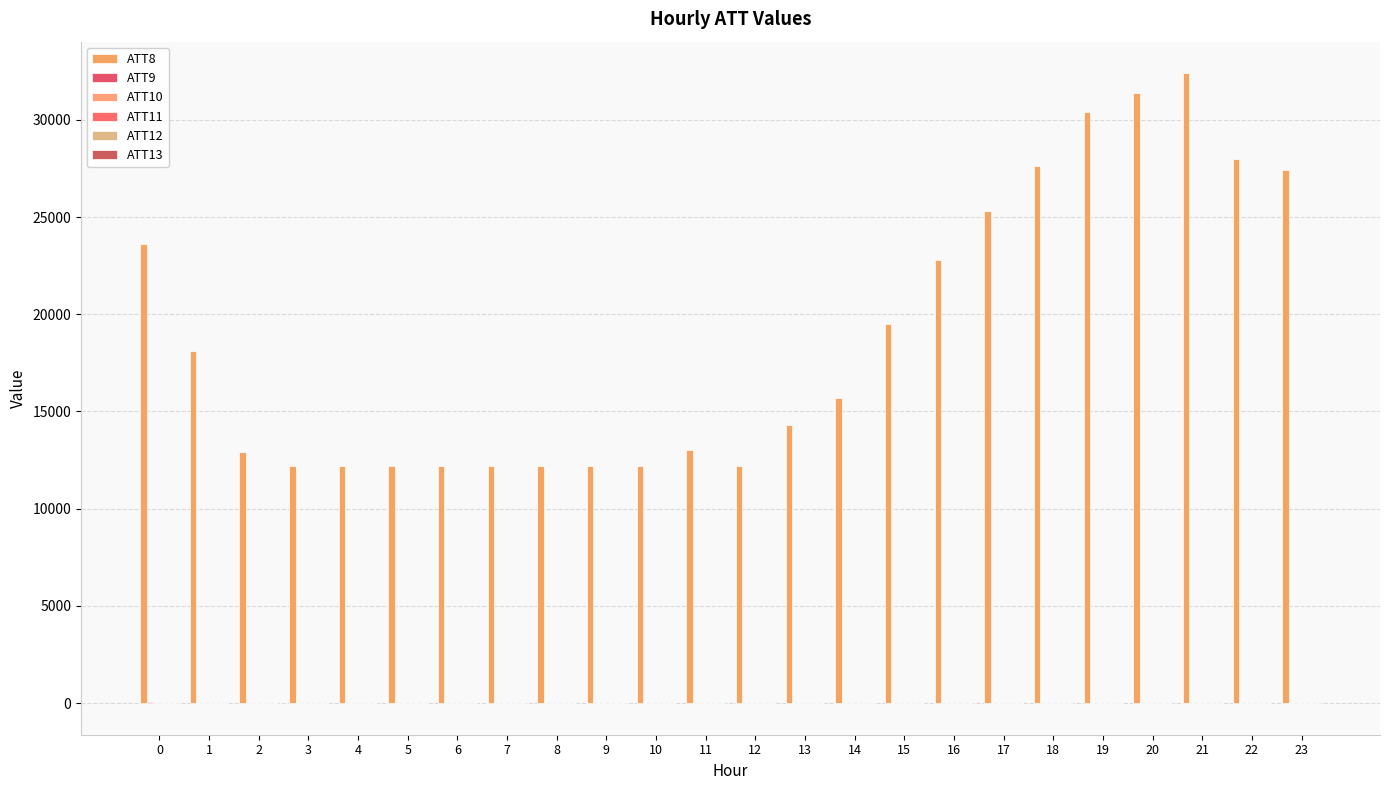

Count the number of categories in the chart.

24